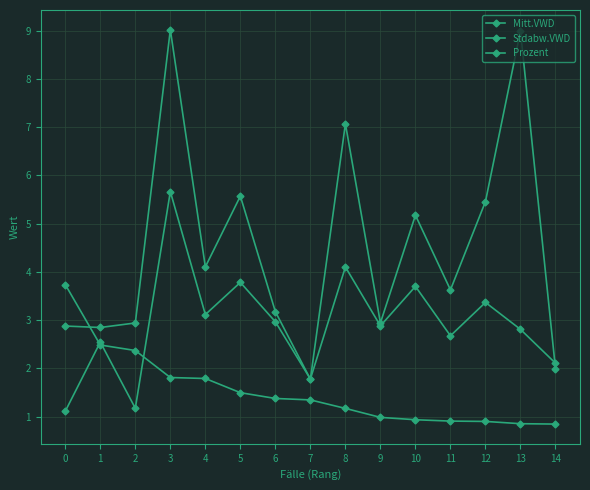

Rank the series by their maximum value, from lowest to highest.

Prozent, Stdabw.VWD, Mitt.VWD